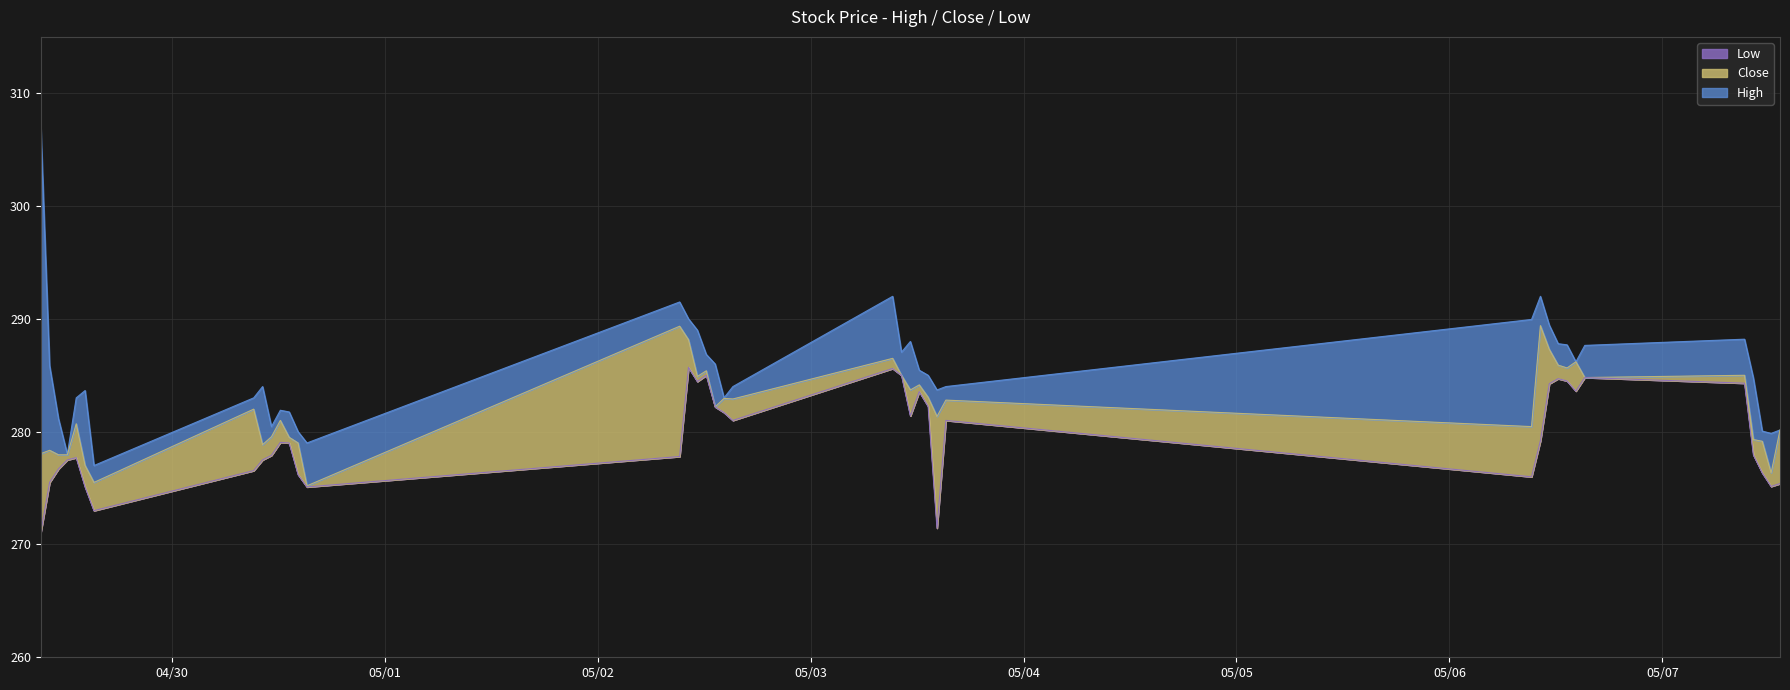

True or false: Low and High intersect in this chart.

False